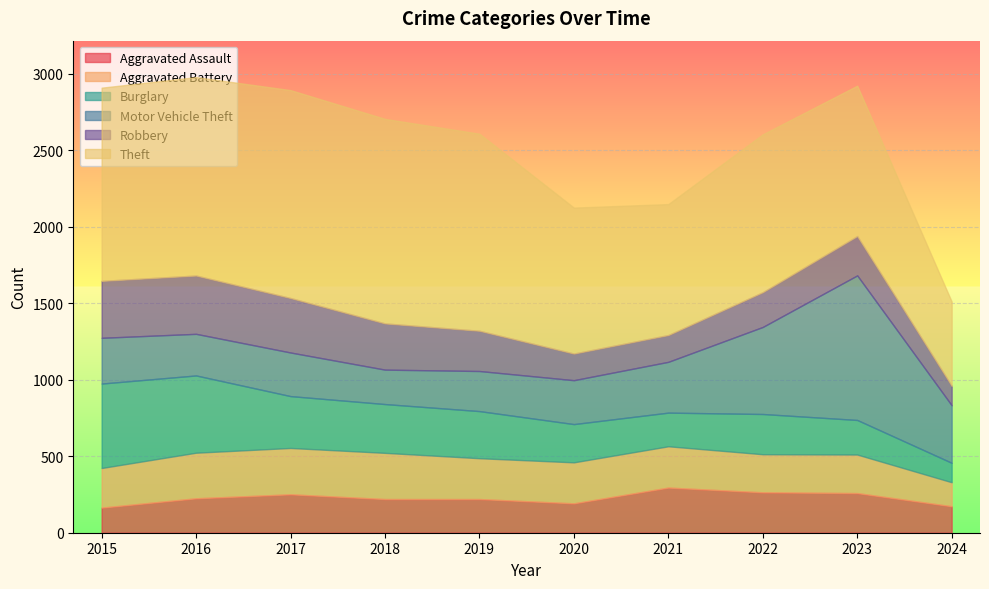

Where is Robbery nearest to the value 254?

2023